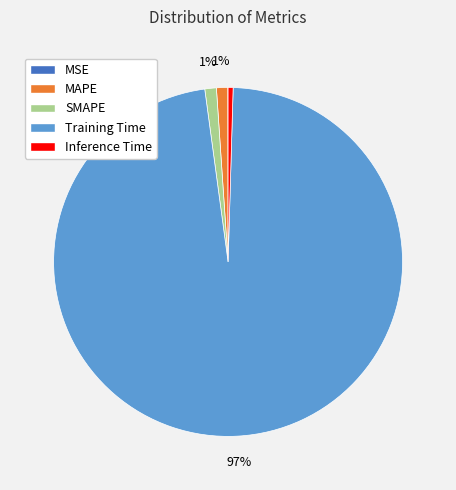

Which slice is the largest?

Training Time